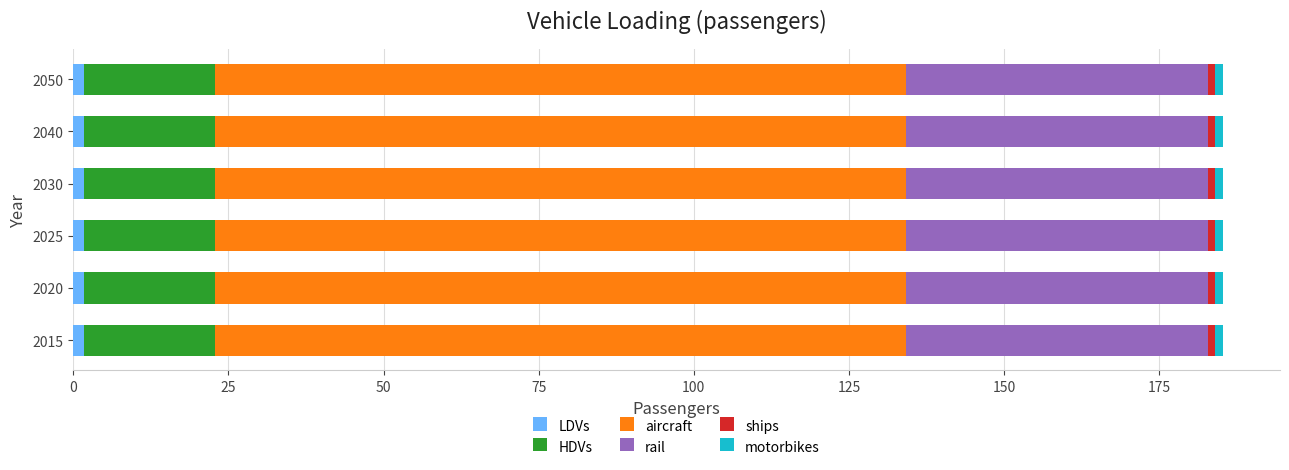

How many distinct data groups are displayed?

6